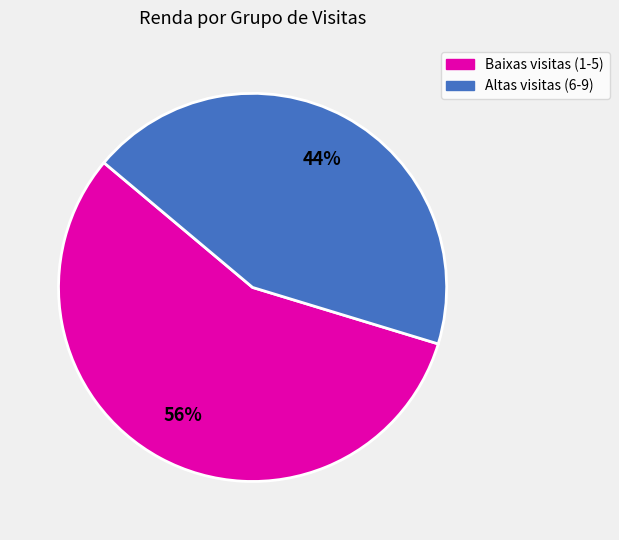

To the nearest percent, what is the average slice percentage?

50%